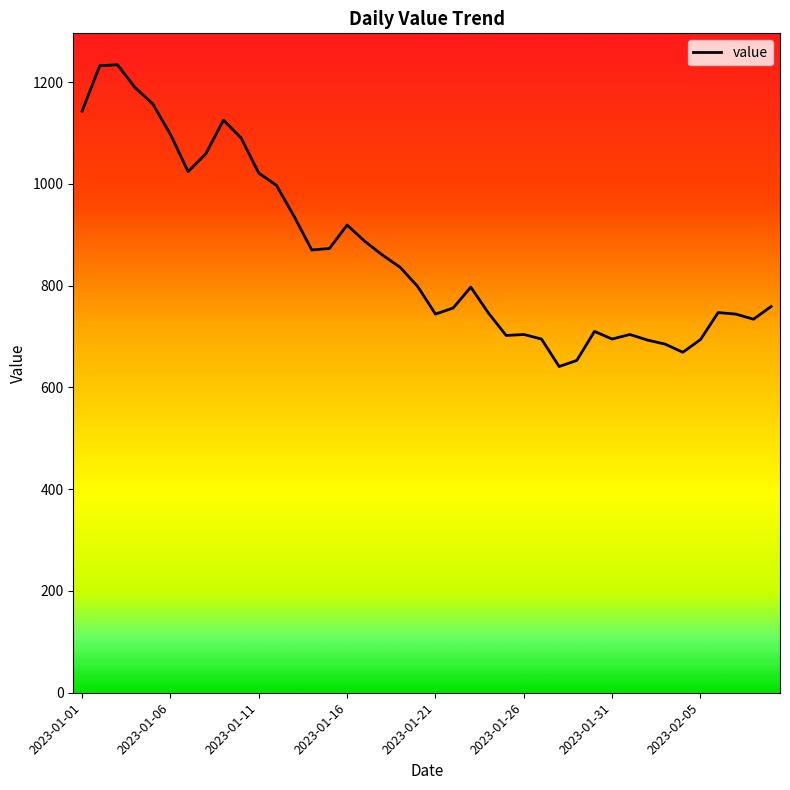

True or false: the data has more than 1 interior local peaks.

True